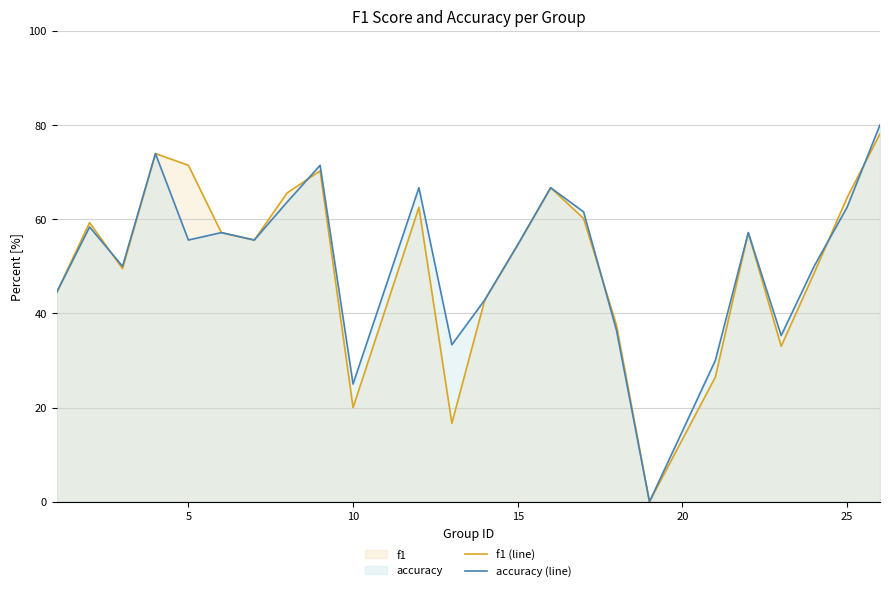

What is the total value across all series at 5?

127.0